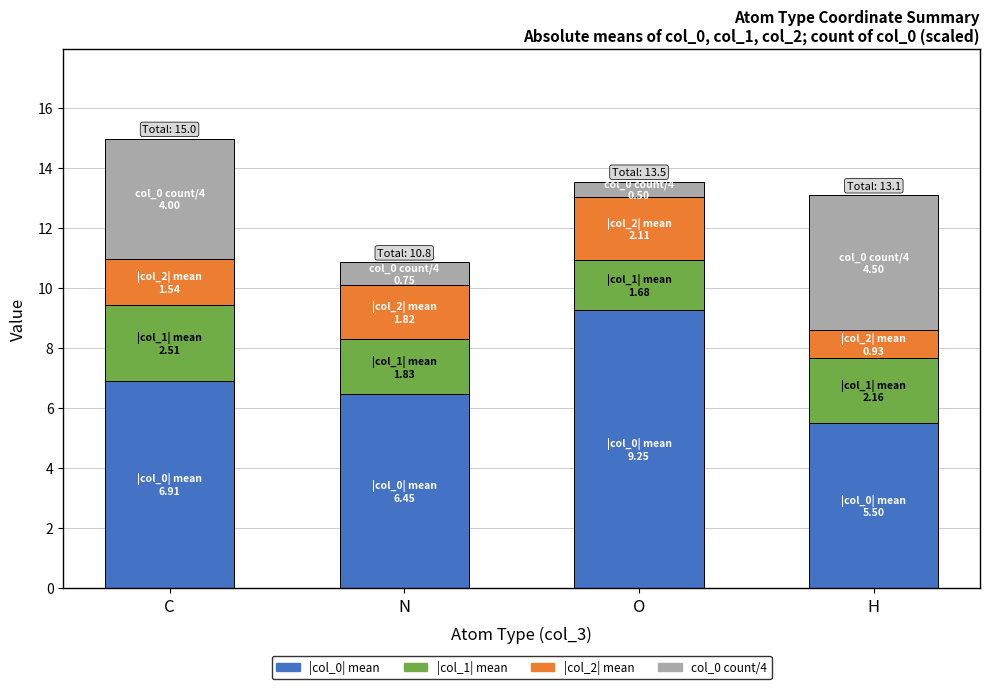

What are all the series names shown in the legend?

|col_0| mean, |col_1| mean, |col_2| mean, col_0 count/4